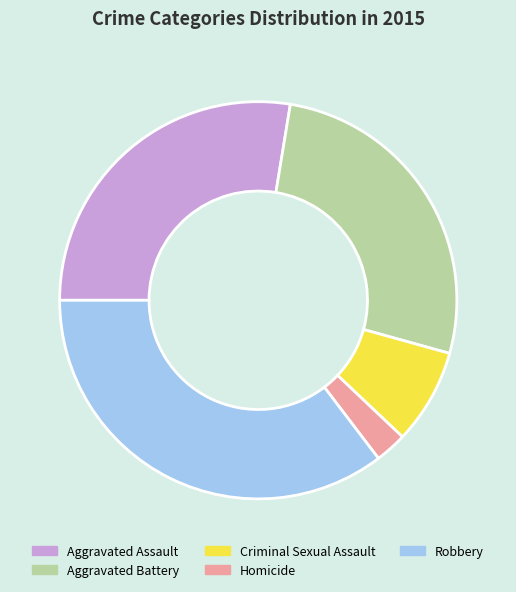

Rank the categories by value from lowest to highest.

Homicide, Criminal Sexual Assault, Aggravated Battery, Aggravated Assault, Robbery